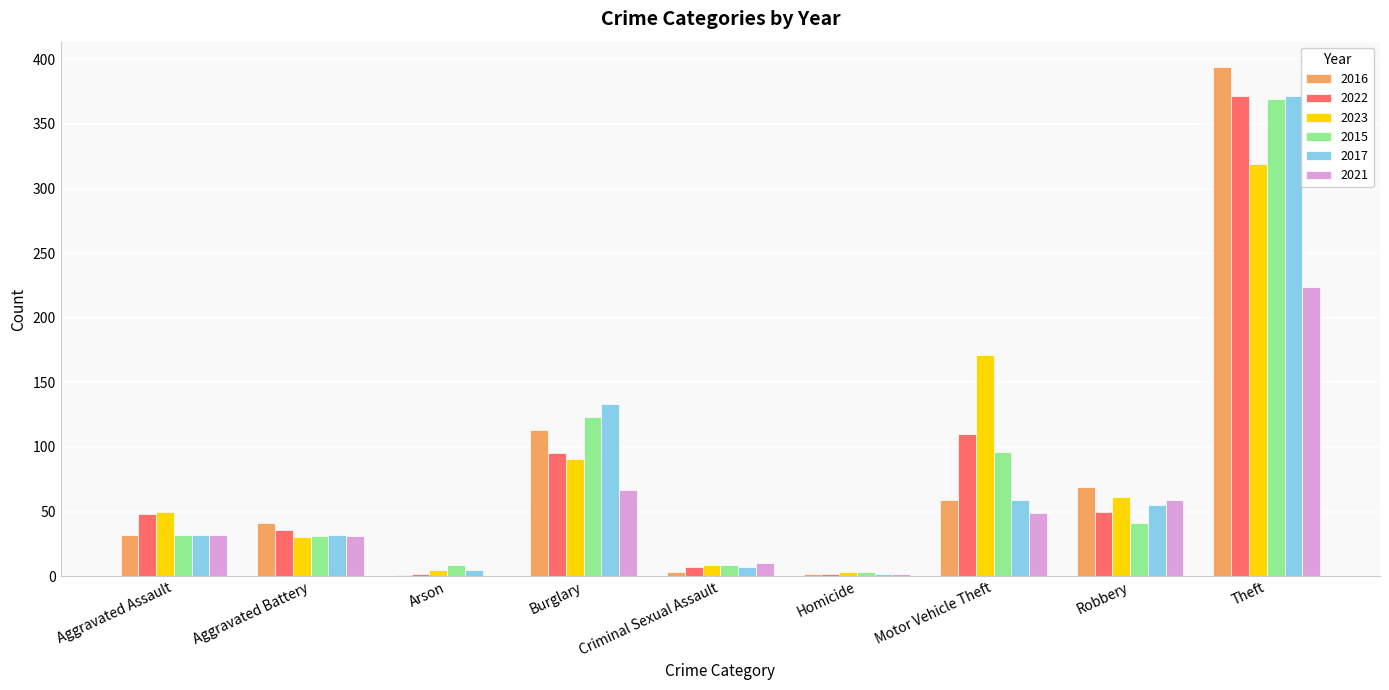

What is the sum of all 2023 values?

739